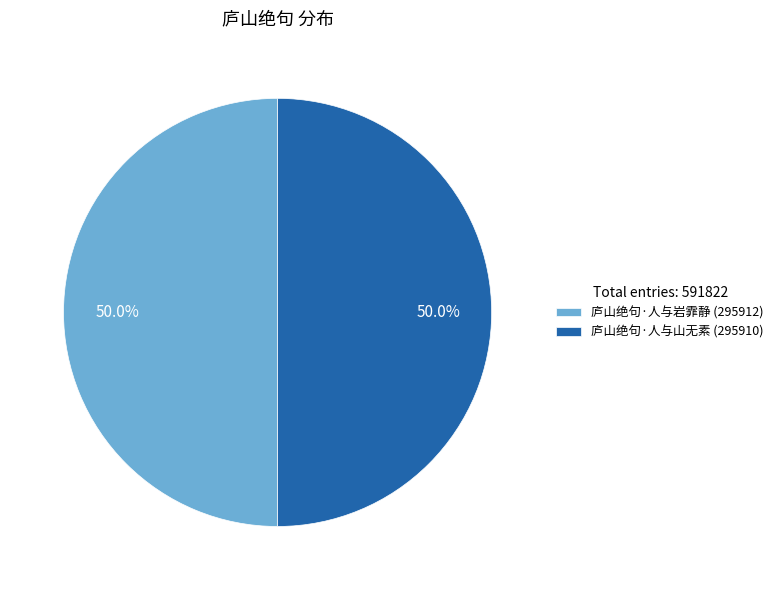

What percentage is the 庐山绝句·人与岩霏静 slice, to the nearest percent?

50%